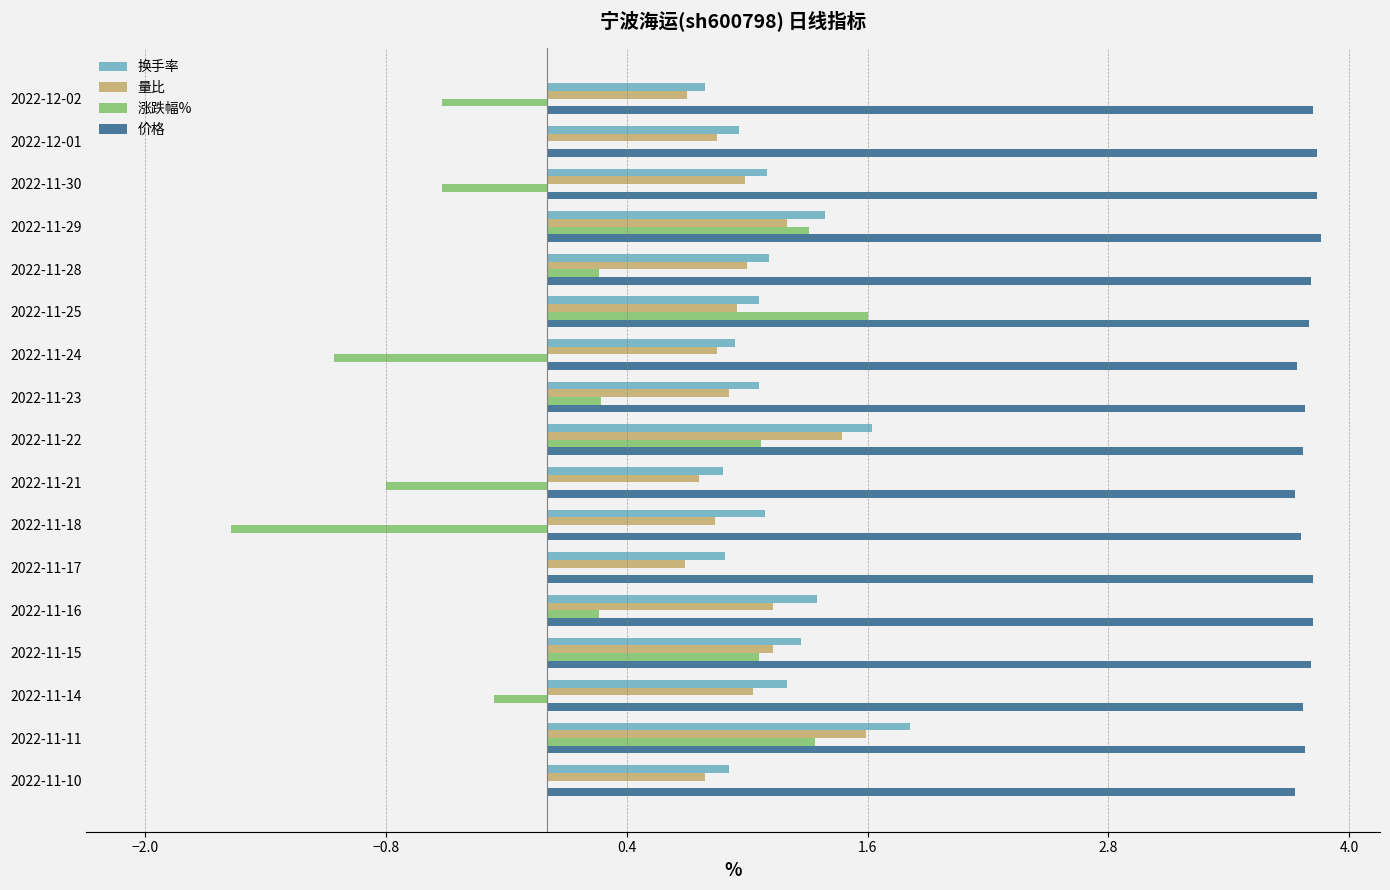

Which series changed the most between 2022-11-22 and 2022-11-21?

涨跌幅%